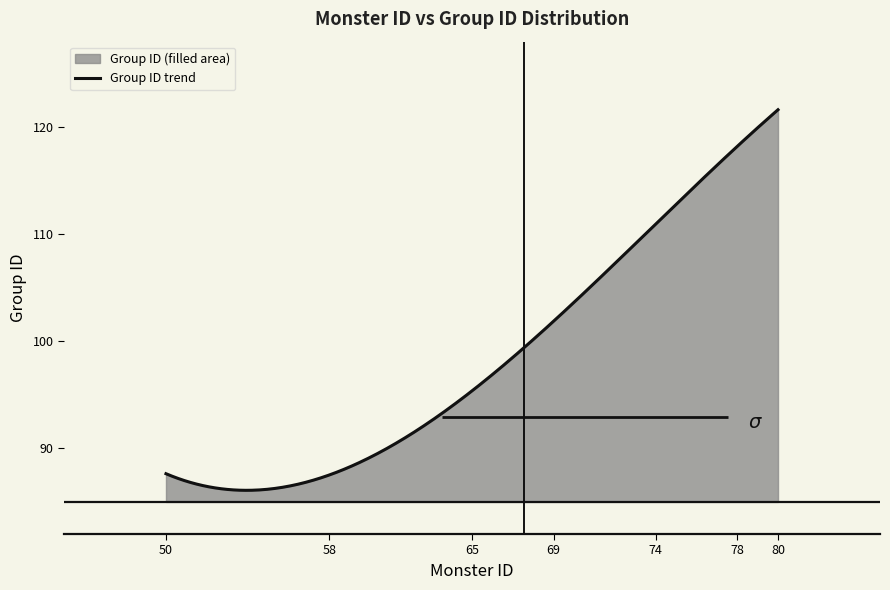

Which series has the largest total across all categories?

Group ID